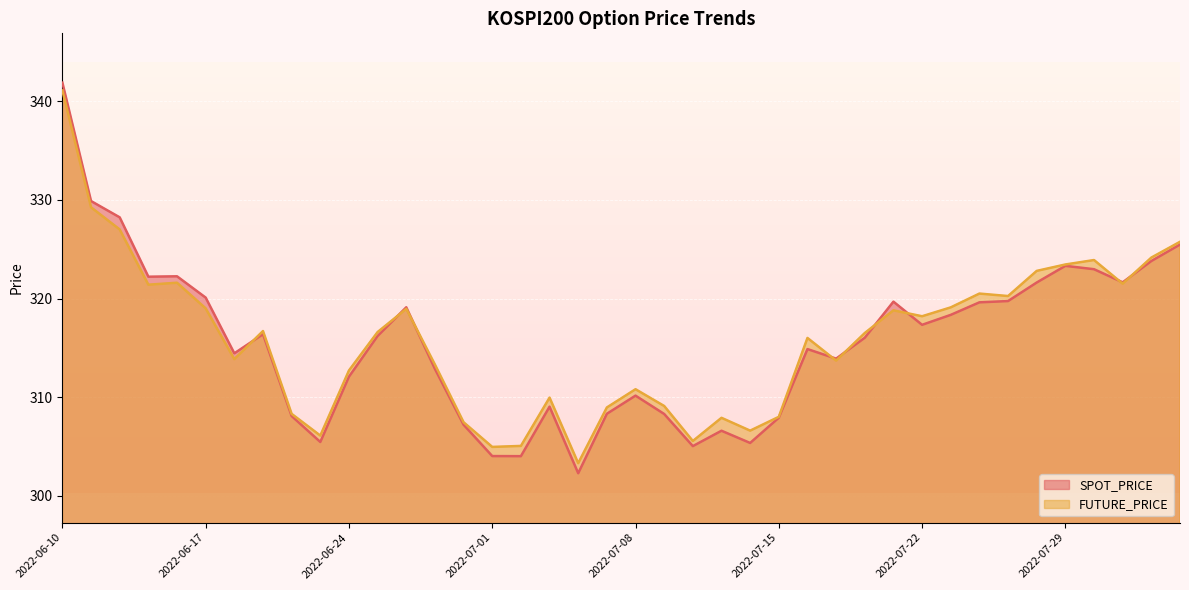

What are all the series names shown in the legend?

SPOT_PRICE, FUTURE_PRICE